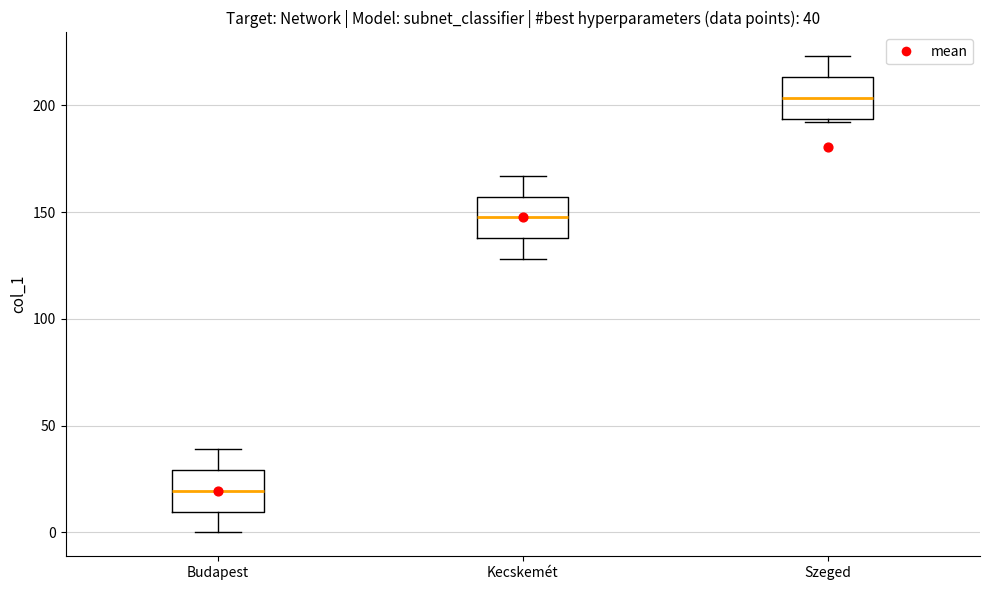

Which box's median line is the lowest?

Budapest